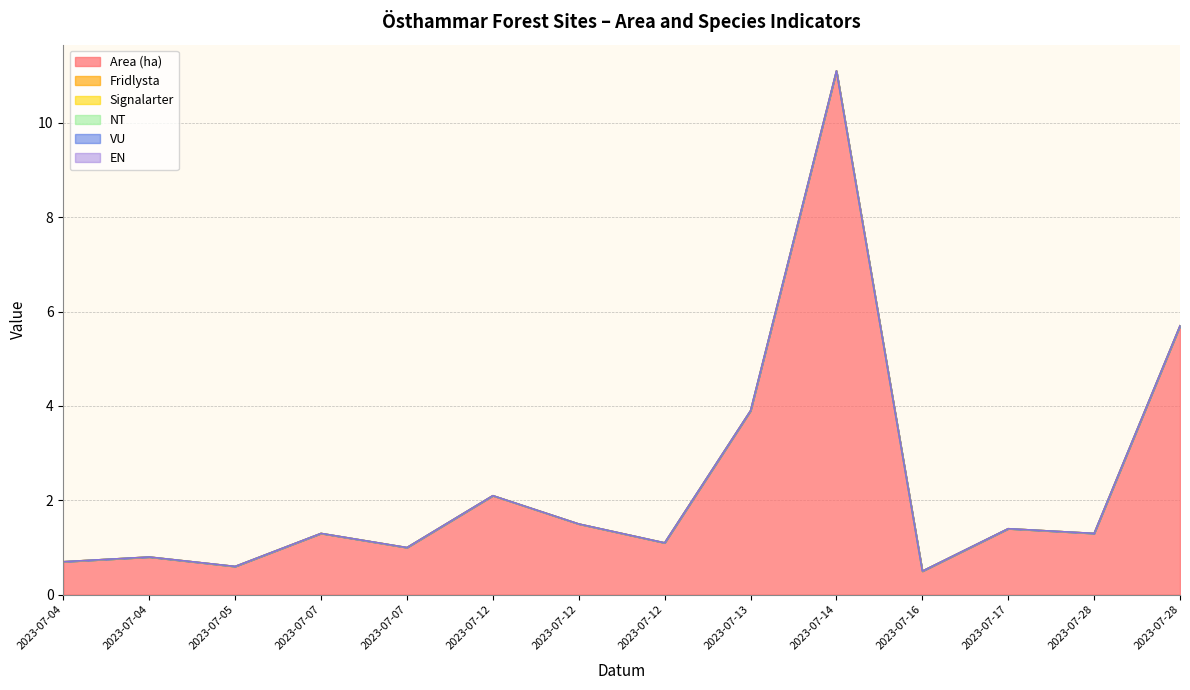

At which category is the sum across all series the highest?

2023-07-14